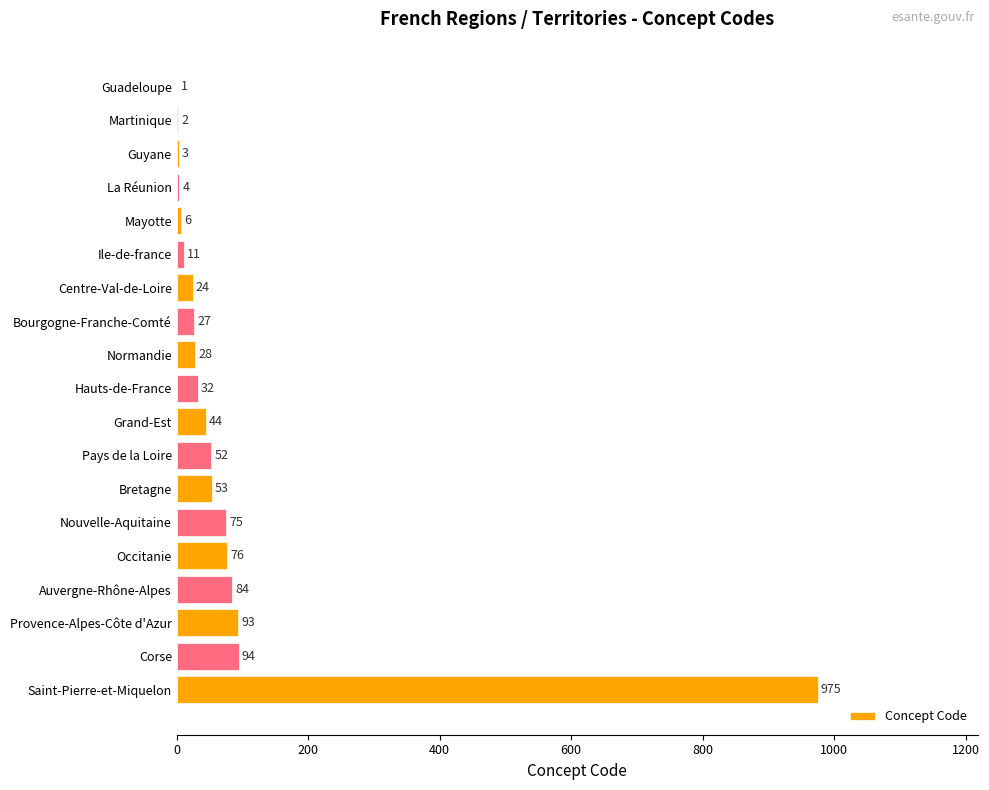

Which has a higher value, Saint-Pierre-et-Miquelon or Guadeloupe?

Saint-Pierre-et-Miquelon